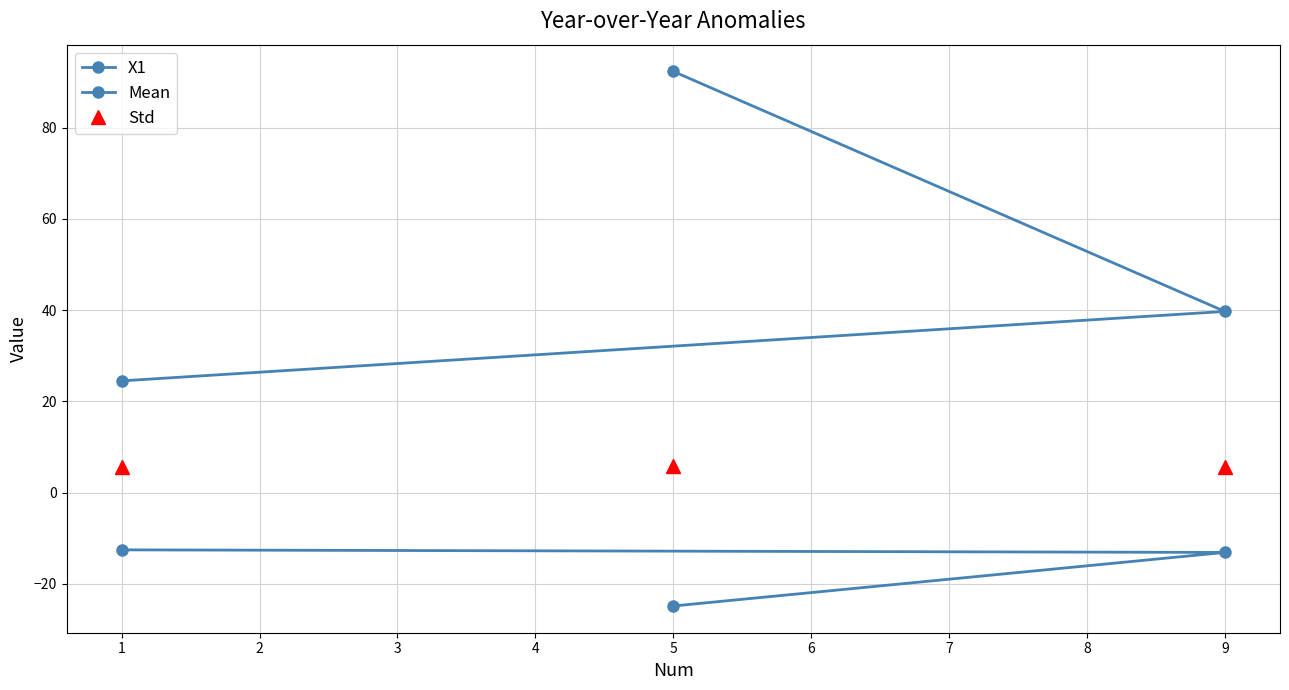

How many data points in X1 are above 39?

2